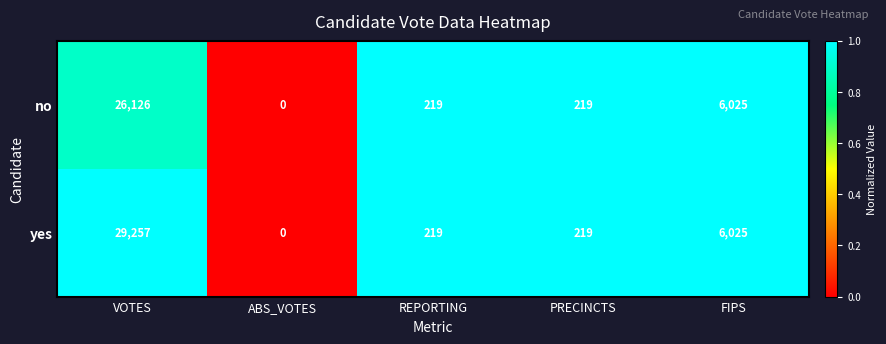

What is the greatest value displayed?

29257